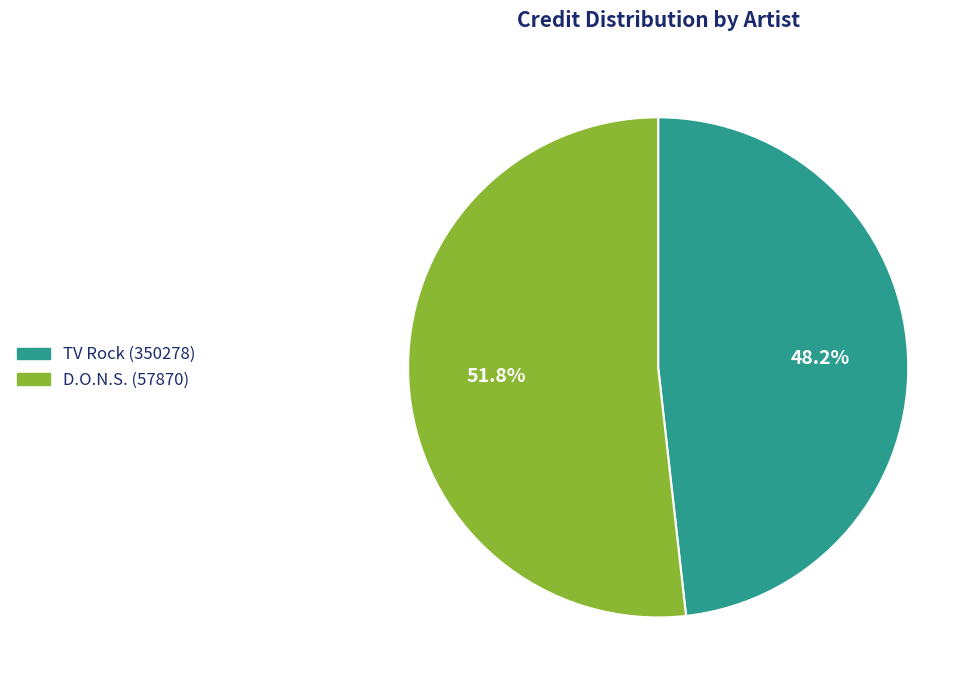

Count the number of slices in the pie.

2